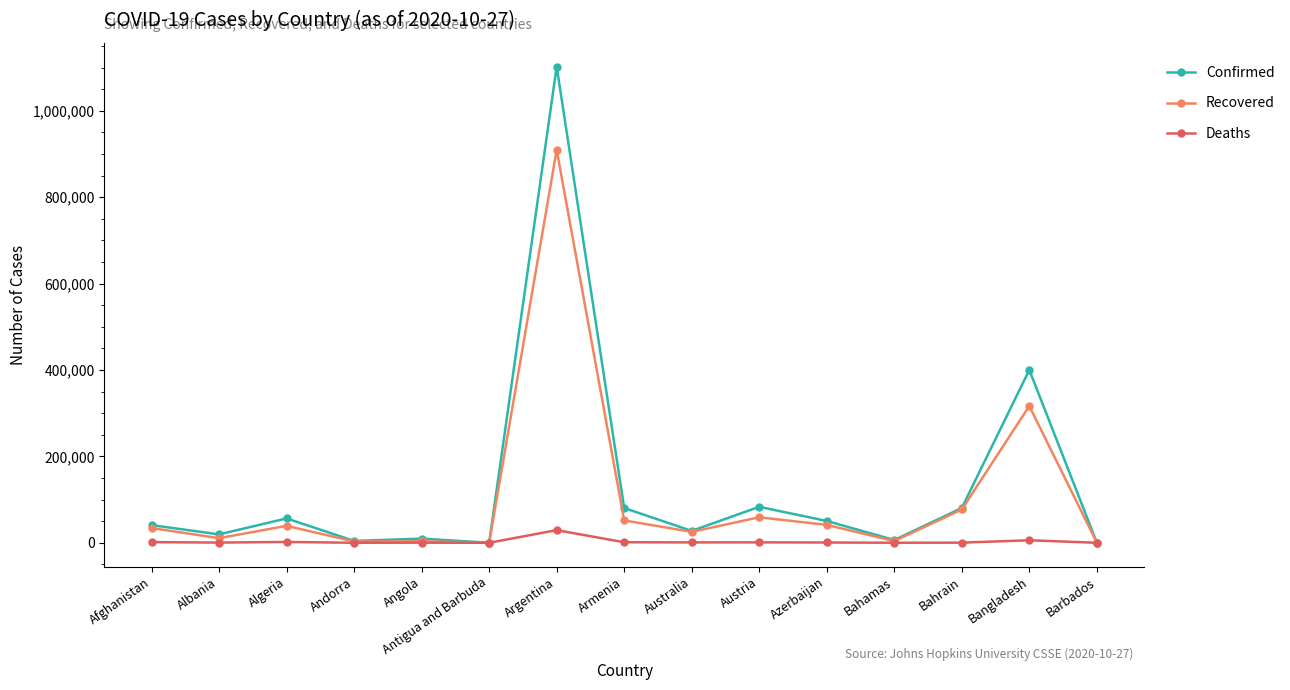

How many series are shown in this chart?

3